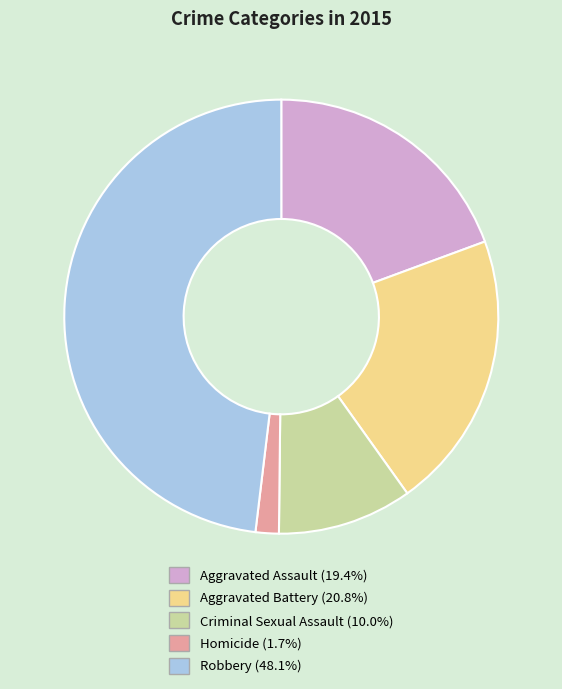

Which has a higher value, Robbery or Aggravated Battery?

Robbery